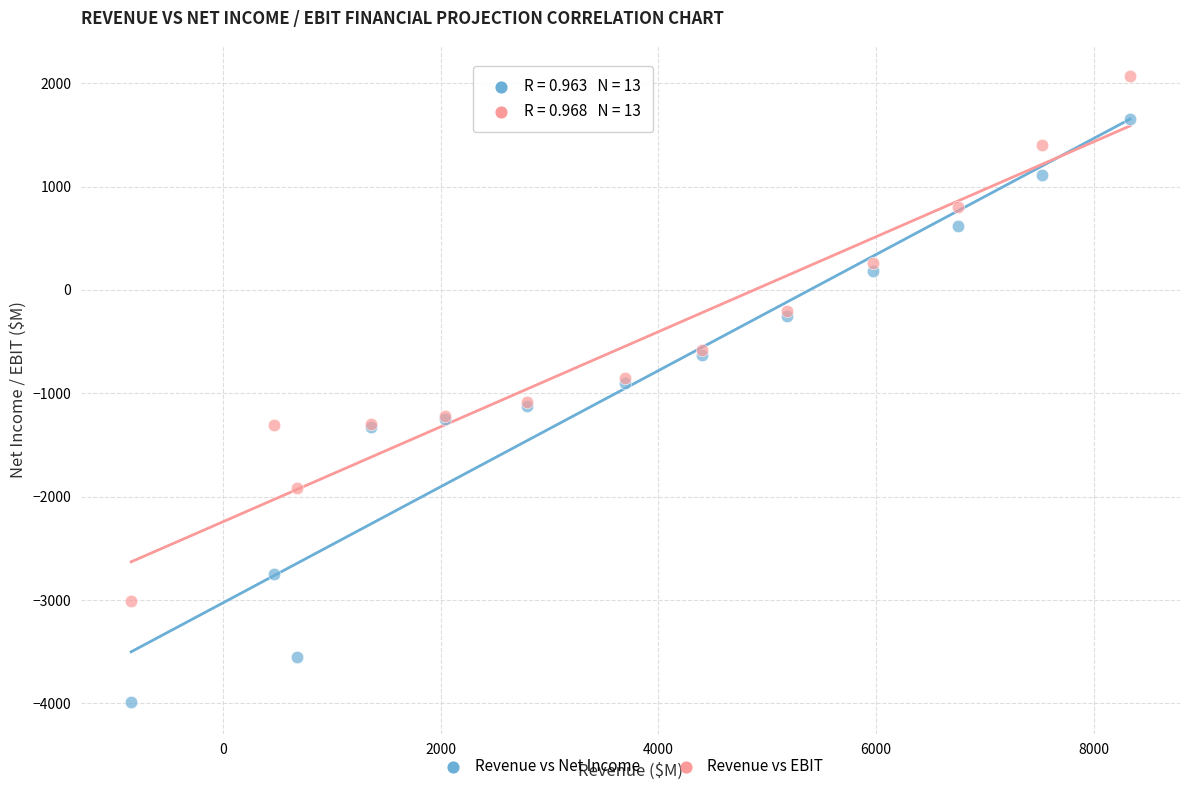

Which series contains the highest Y value?

Revenue vs EBIT